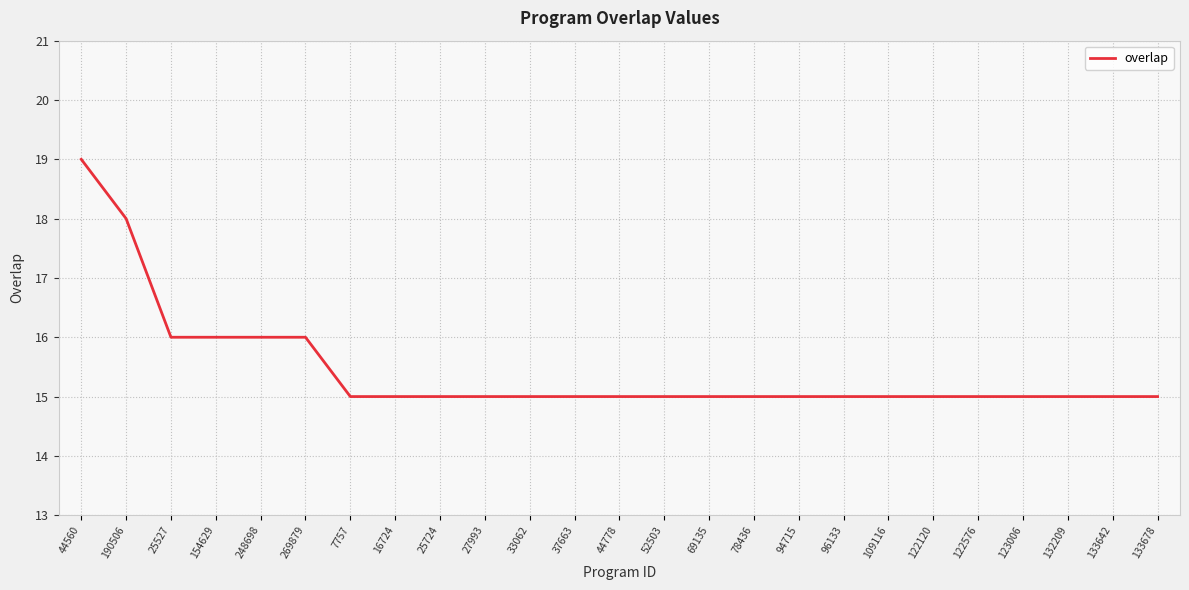

Reading left to right, list all the values displayed in this chart.

19	18	16	16	16	16	15	15	15	15	15	15	15	15	15	15	15	15	15	15	15	15	15	15	15